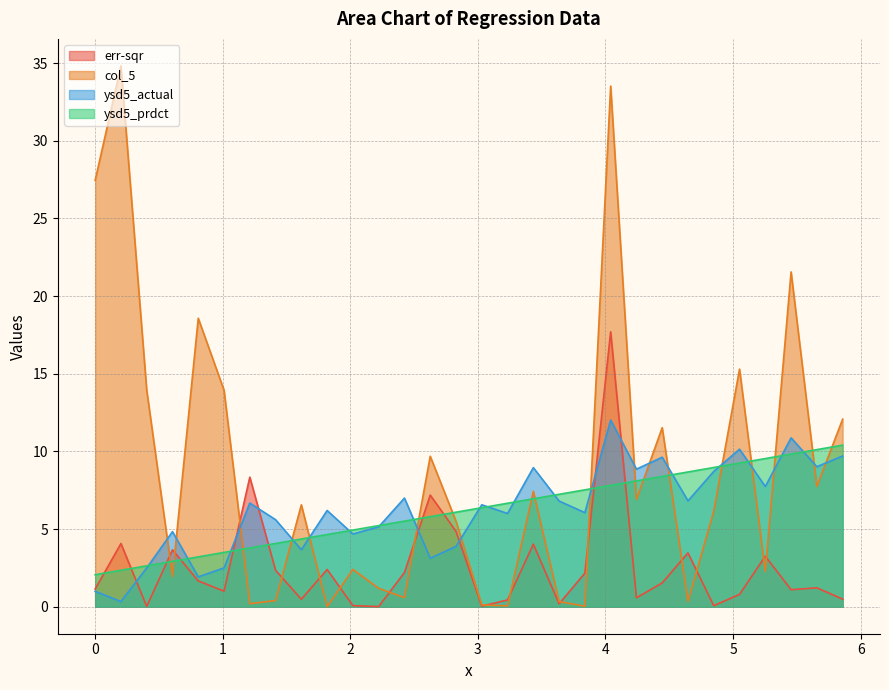

Reading right to left, extract all data points from this chart.

err-sqr: 5.85858585858585=0.5	5.65656565656565=1.2	5.45454545454545=1.1	5.25252525252525=3.3	5.05050505050505=0.8	4.84848484848484=0.1	4.64646464646464=3.5	4.44444444444444=1.5	4.24242424242424=0.6	4.04040404040404=17.7	3.83838383838383=2.2	3.63636363636363=0.2	3.43434343434343=4.0	3.23232323232323=0.4	3.03030303030303=0.0	2.82828282828282=4.9	2.62626262626262=7.2	2.42424242424242=2.2	2.22222222222222=0.0	2.02020202020202=0.1	1.81818181818181=2.4	1.61616161616161=0.5	1.41414141414141=2.3	1.21212121212121=8.3	1.01010101010101=1.0	0.808080808080808=1.7	0.606060606060606=3.7	0.404040404040404=0.0	0.202020202020202=4.1	0.0=1.1
col_5: 5.85858585858585=12.1	5.65656565656565=7.7	5.45454545454545=21.6	5.25252525252525=2.3	5.05050505050505=15.3	4.84848484848484=6.2	4.64646464646464=0.3	4.44444444444444=11.5	4.24242424242424=6.9	4.04040404040404=33.5	3.83838383838383=0.0	3.63636363636363=0.3	3.43434343434343=7.4	3.23232323232323=0.1	3.03030303030303=0.1	2.82828282828282=5.5	2.62626262626262=9.7	2.42424242424242=0.6	2.22222222222222=1.2	2.02020202020202=2.4	1.81818181818181=0.0	1.61616161616161=6.6	1.41414141414141=0.4	1.21212121212121=0.2	1.01010101010101=13.9	0.808080808080808=18.6	0.606060606060606=1.9	0.404040404040404=13.9	0.202020202020202=34.8	0.0=27.4
ysd5_actual: 5.85858585858585=9.7	5.65656565656565=9.0	5.45454545454545=10.9	5.25252525252525=7.7	5.05050505050505=10.1	4.84848484848484=8.7	4.64646464646464=6.8	4.44444444444444=9.6	4.24242424242424=8.9	4.04040404040404=12.0	3.83838383838383=6.1	3.63636363636363=6.8	3.43434343434343=9.0	3.23232323232323=6.0	3.03030303030303=6.6	2.82828282828282=3.9	2.62626262626262=3.1	2.42424242424242=7.0	2.22222222222222=5.1	2.02020202020202=4.7	1.81818181818181=6.2	1.61616161616161=3.7	1.41414141414141=5.6	1.21212121212121=6.7	1.01010101010101=2.5	0.808080808080808=1.9	0.606060606060606=4.8	0.404040404040404=2.5	0.202020202020202=0.3	0.0=1.0
ysd5_prdct: 5.85858585858585=10.4	5.65656565656565=10.1	5.45454545454545=9.8	5.25252525252525=9.5	5.05050505050505=9.2	4.84848484848484=9.0	4.64646464646464=8.7	4.44444444444444=8.4	4.24242424242424=8.1	4.04040404040404=7.8	3.83838383838383=7.5	3.63636363636363=7.2	3.43434343434343=6.9	3.23232323232323=6.7	3.03030303030303=6.4	2.82828282828282=6.1	2.62626262626262=5.8	2.42424242424242=5.5	2.22222222222222=5.2	2.02020202020202=4.9	1.81818181818181=4.6	1.61616161616161=4.4	1.41414141414141=4.1	1.21212121212121=3.8	1.01010101010101=3.5	0.808080808080808=3.2	0.606060606060606=2.9	0.404040404040404=2.6	0.202020202020202=2.3	0.0=2.1